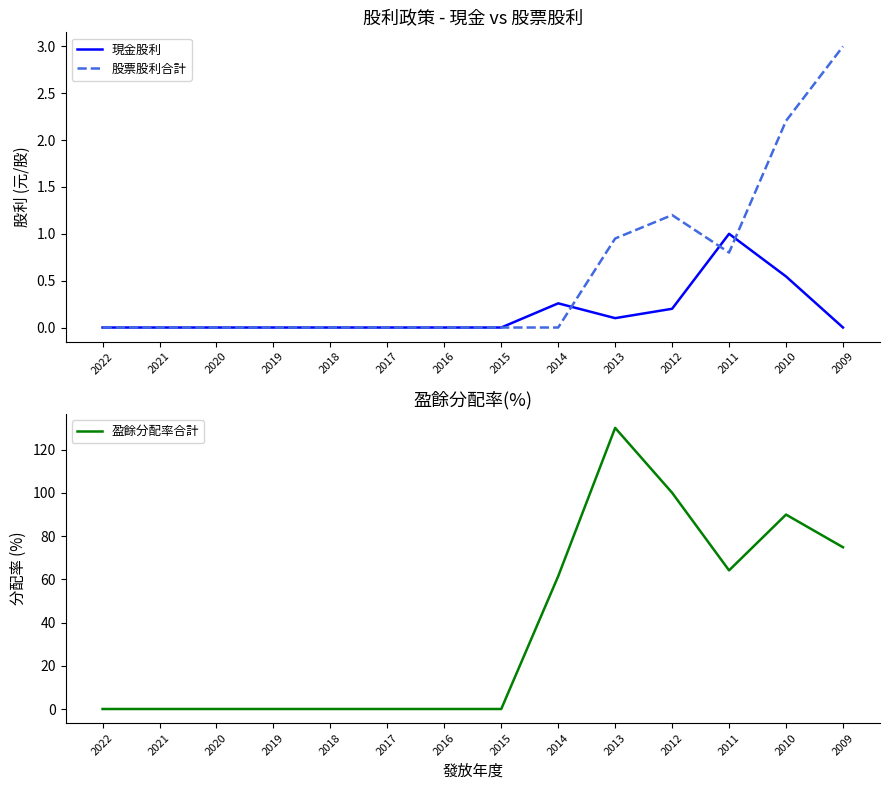

True or false: 盈餘分配率合計 has more than 1 points higher than both neighbors.

True